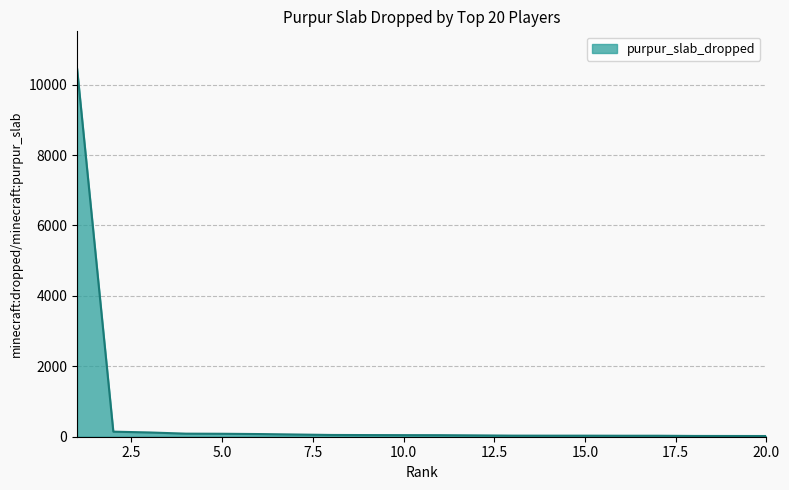

What is the maximum value shown in the chart?

10467